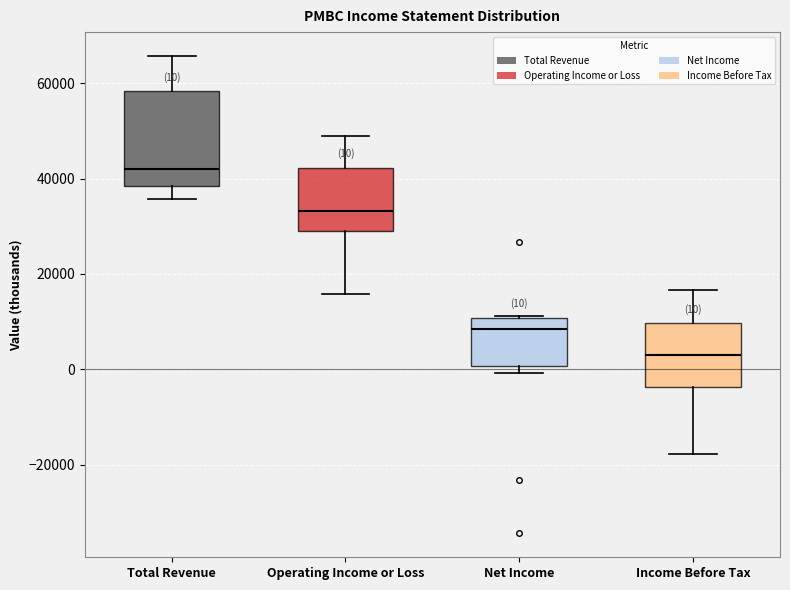

Comparing the boxes themselves (not the whiskers), which one is the tallest?

Total Revenue